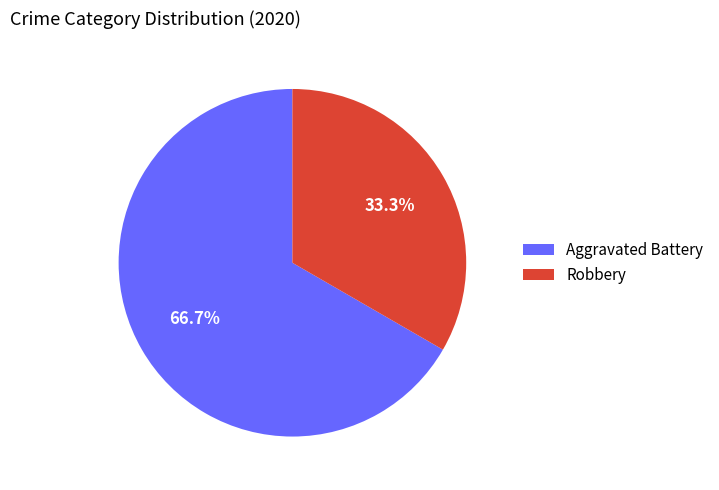

To the nearest percent, what is the combined percentage of Robbery and Aggravated Battery?

100%